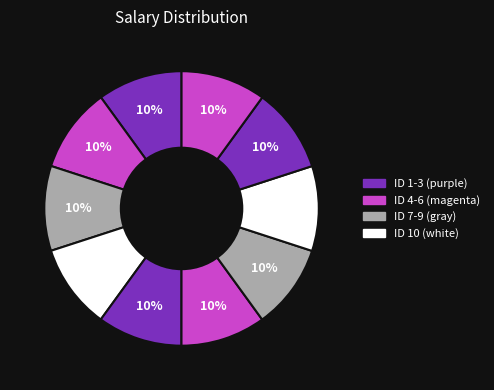

How many slices are in this pie chart?

10